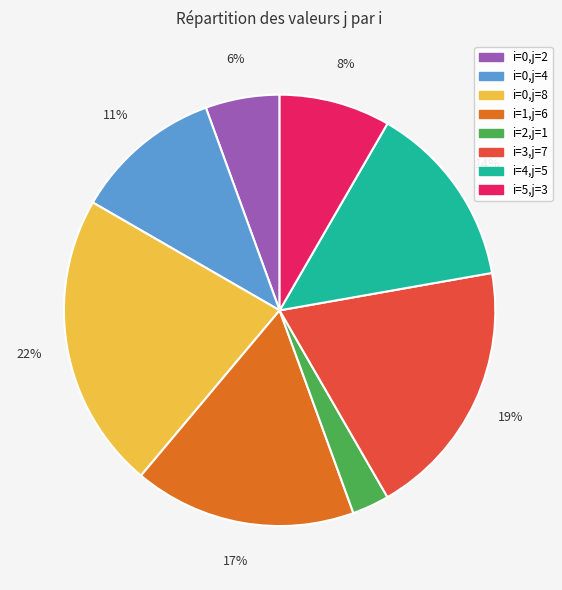

Does any single category account for the majority?

No